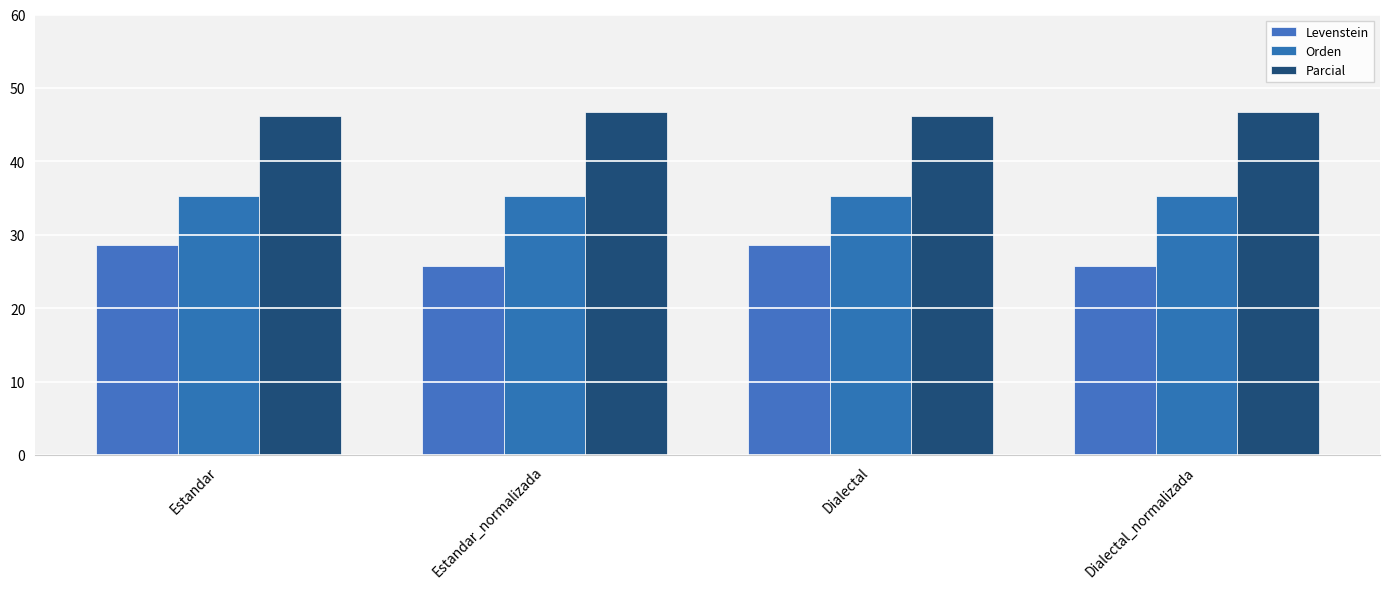

How many series are shown in this chart?

3